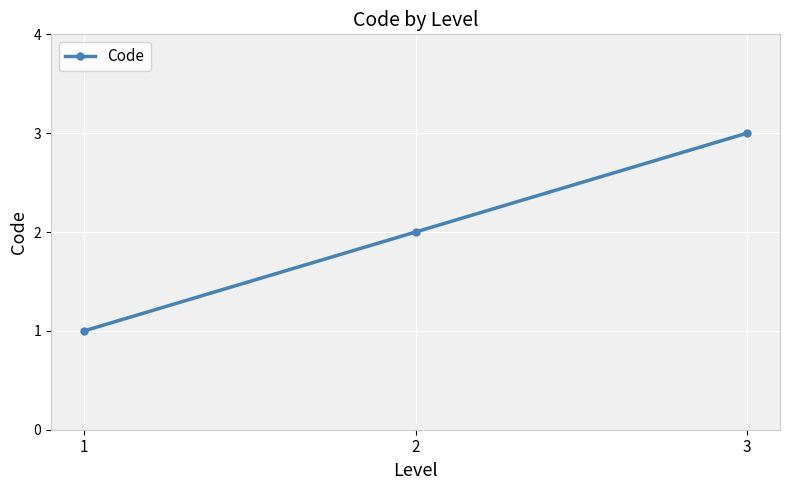

Does the chart have visible grid lines?

Yes